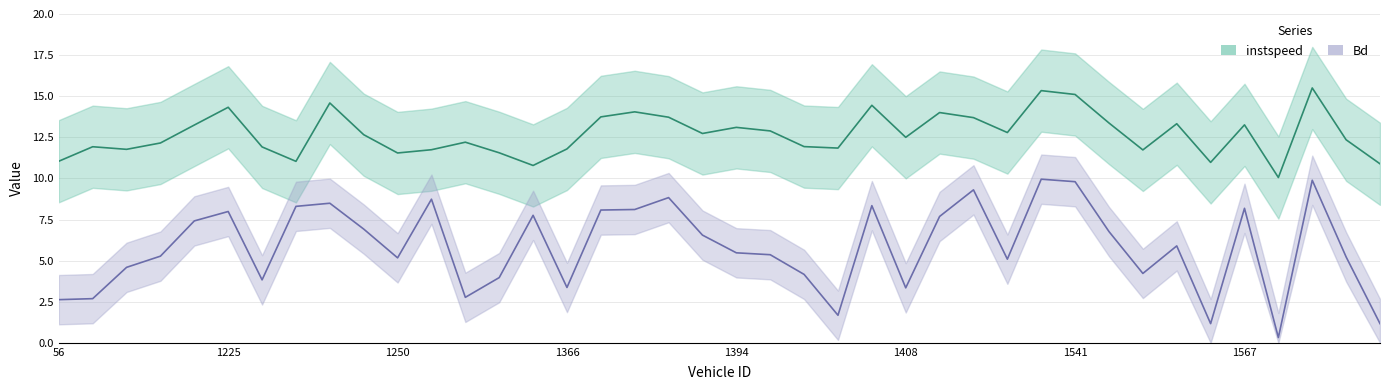

True or false: instspeed and Bd intersect in this chart.

False